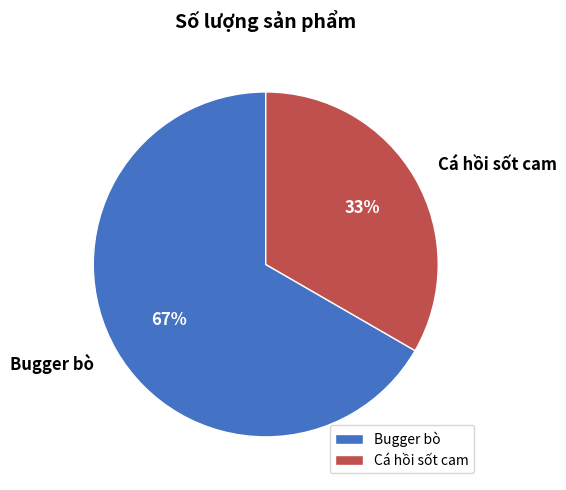

What is the ratio of the value at Cá hồi sốt cam to the value at Bugger bò?

0.5